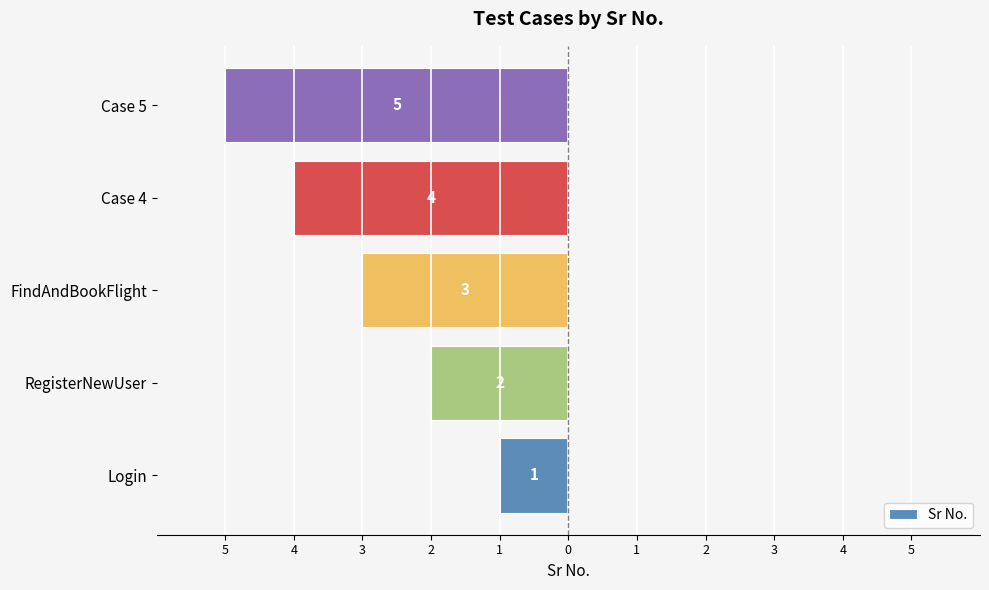

Where is the data nearest to the value -3?

FindAndBookFlight